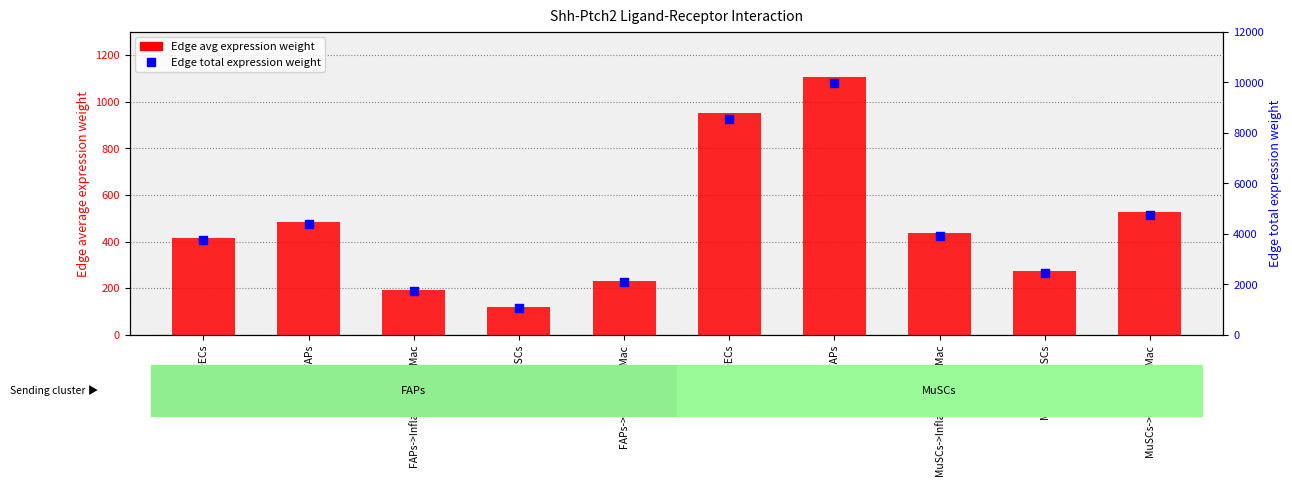

Which series reaches the minimum Y coordinate?

Edge avg expression weight